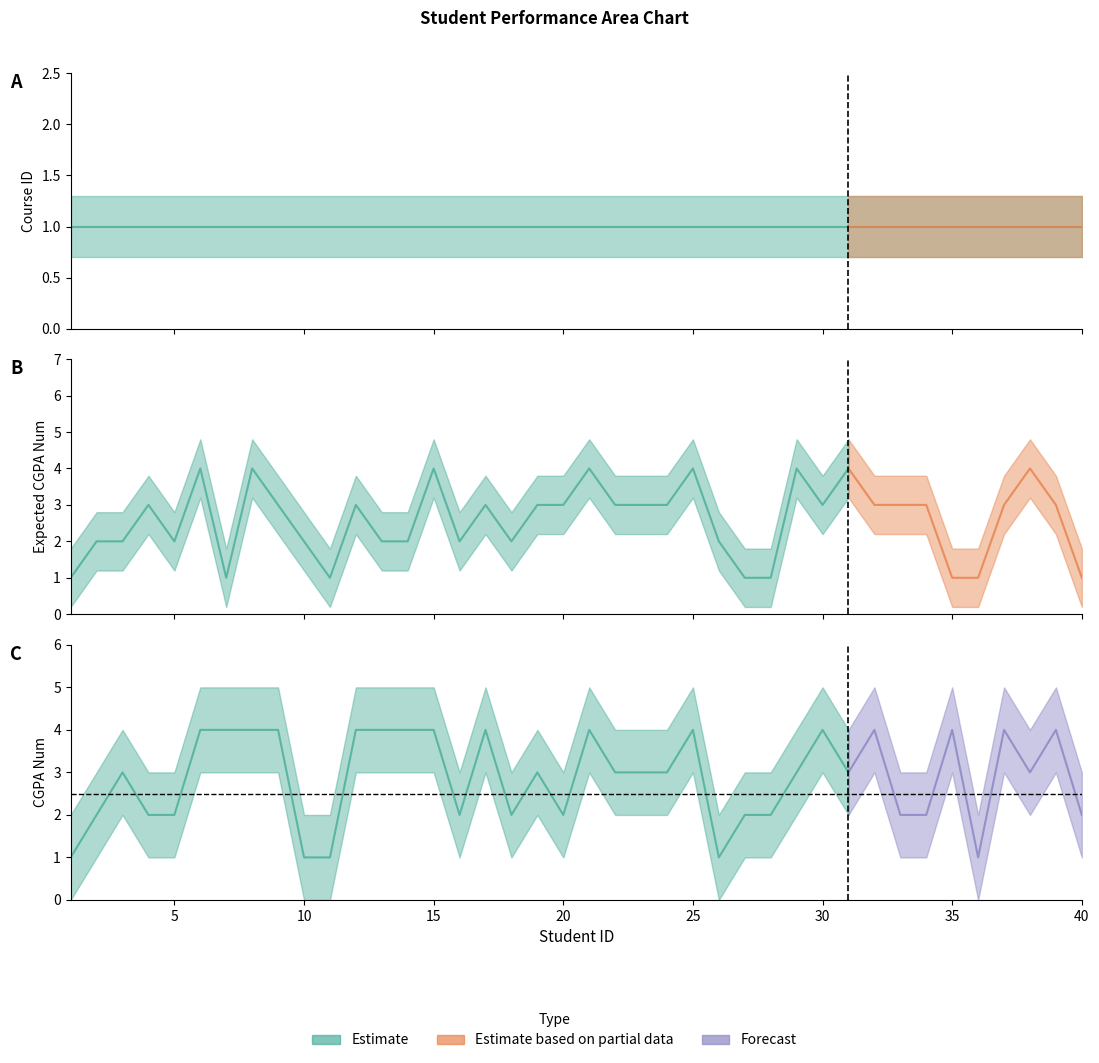

Which series has the largest total across all categories?

CGPA_Num